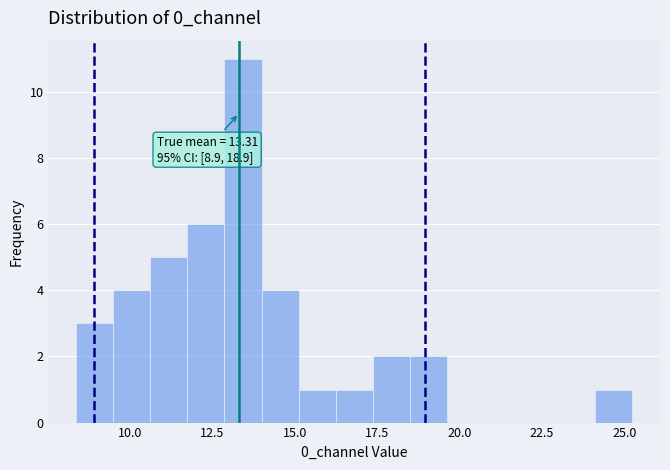

Read against the x-axis, roughly where is the centre of the tallest bar?

13.5